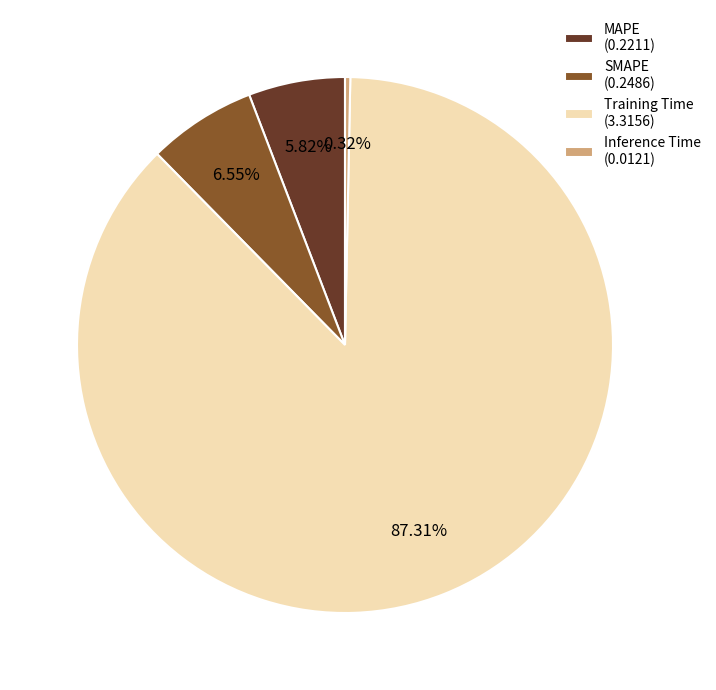

To the nearest percent, what is the difference between the SMAPE and MAPE slice percentages?

1%